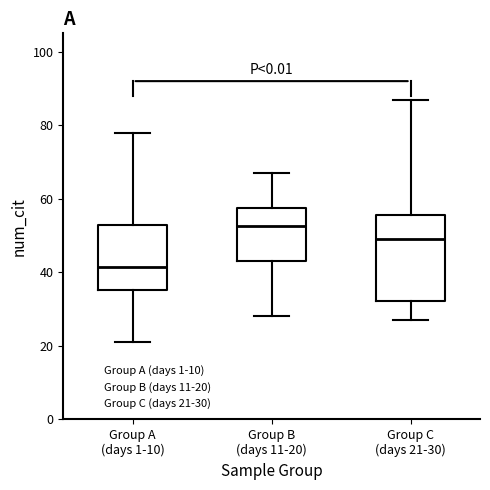

Where does the lower whisker of the box for Group A (days 1-10) end on the y-axis? The values are not printed on the chart, so give them approximately, as read against the axis.

22